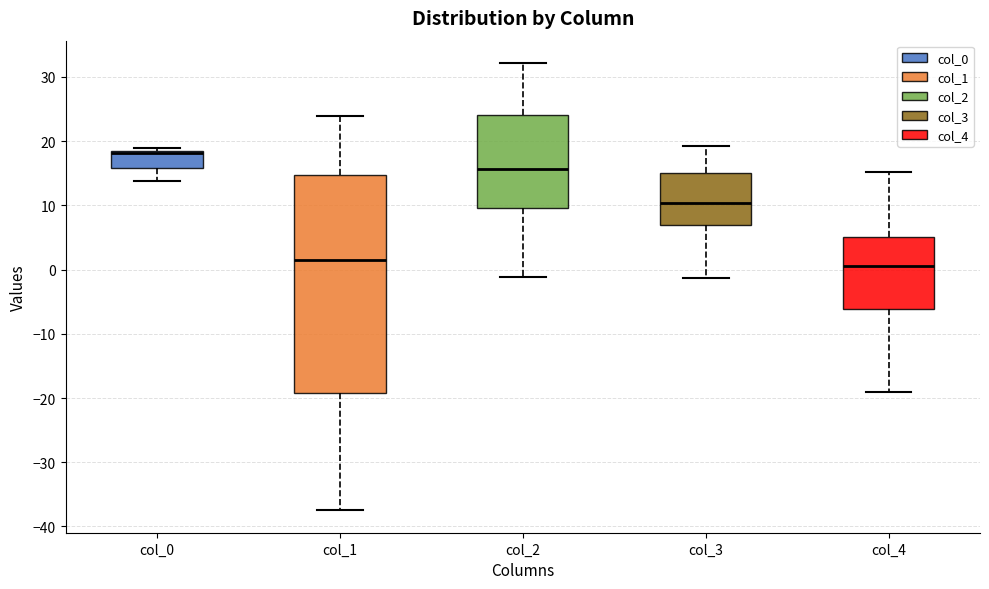

Reading left to right, read every box against the y-axis: the position of its median line, the range the box covers, and the ends of its whiskers. The values are not printed on the chart, so give them approximately, as read against the axis.

col_0: median 18, box 16 to 19, whiskers 14 to 19 (just above the box's upper edge)
col_1: median 2, box -19 to 15, whiskers -37 to 24
col_2: median 16, box 10 to 24, whiskers -1 to 32
col_3: median 10, box 7 to 15, whiskers -1 to 19
col_4: median 1, box -6 to 5, whiskers -19 to 15